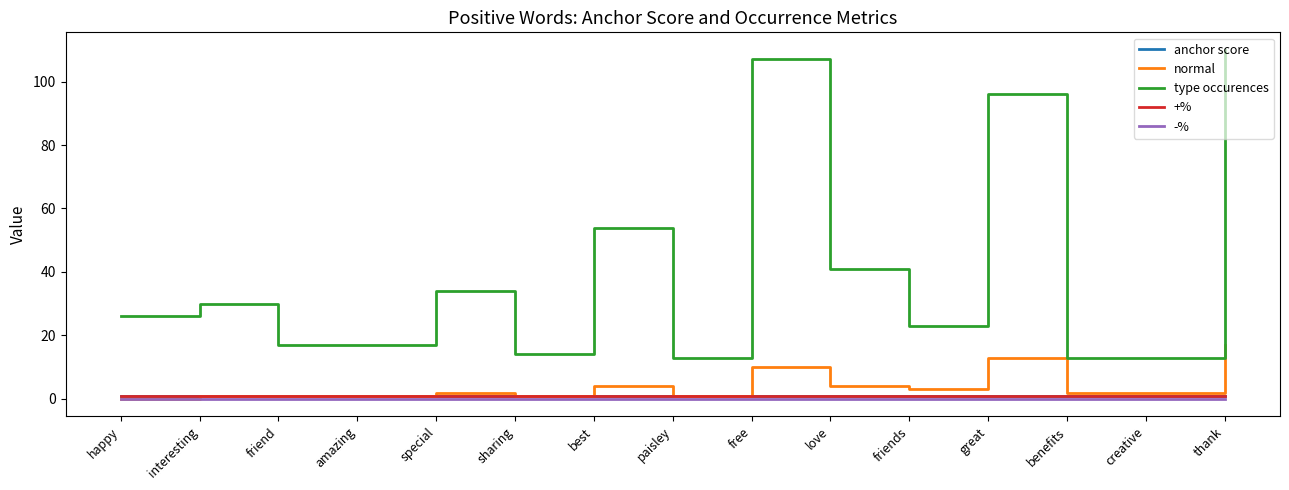

Between love and great, which series saw the biggest shift?

type occurences